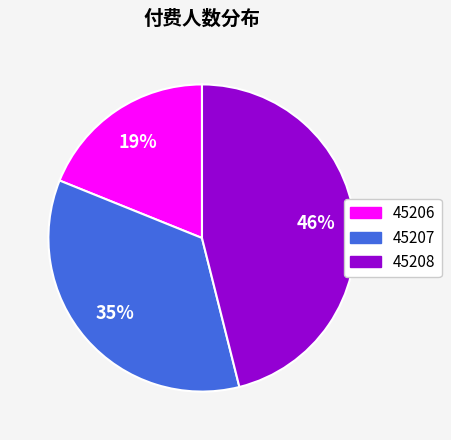

To the nearest percent, what is the difference between the 45207 and 45206 slice percentages?

16%